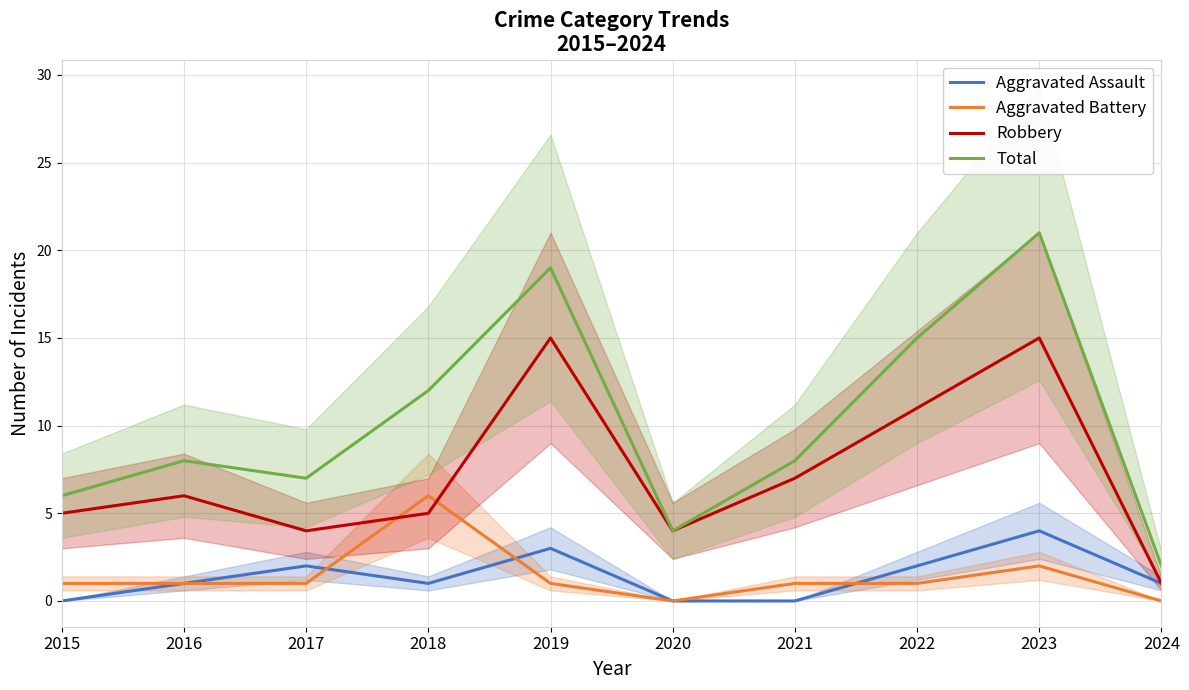

At which label is Aggravated Assault closest to 2?

2017